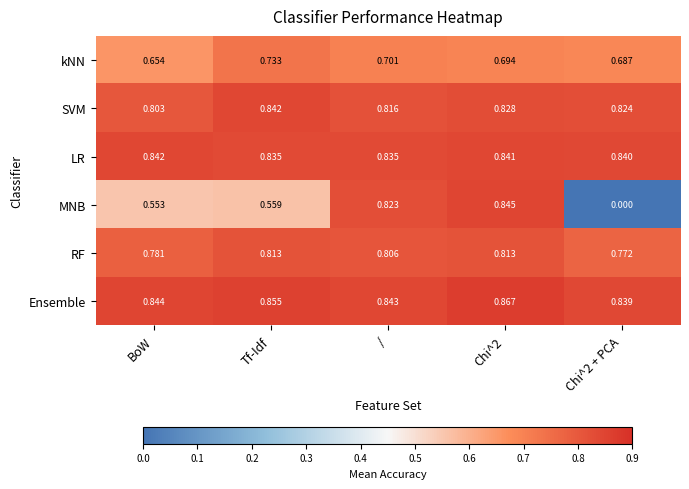

Between BoW and Chi^2, which series saw the biggest shift?

MNB